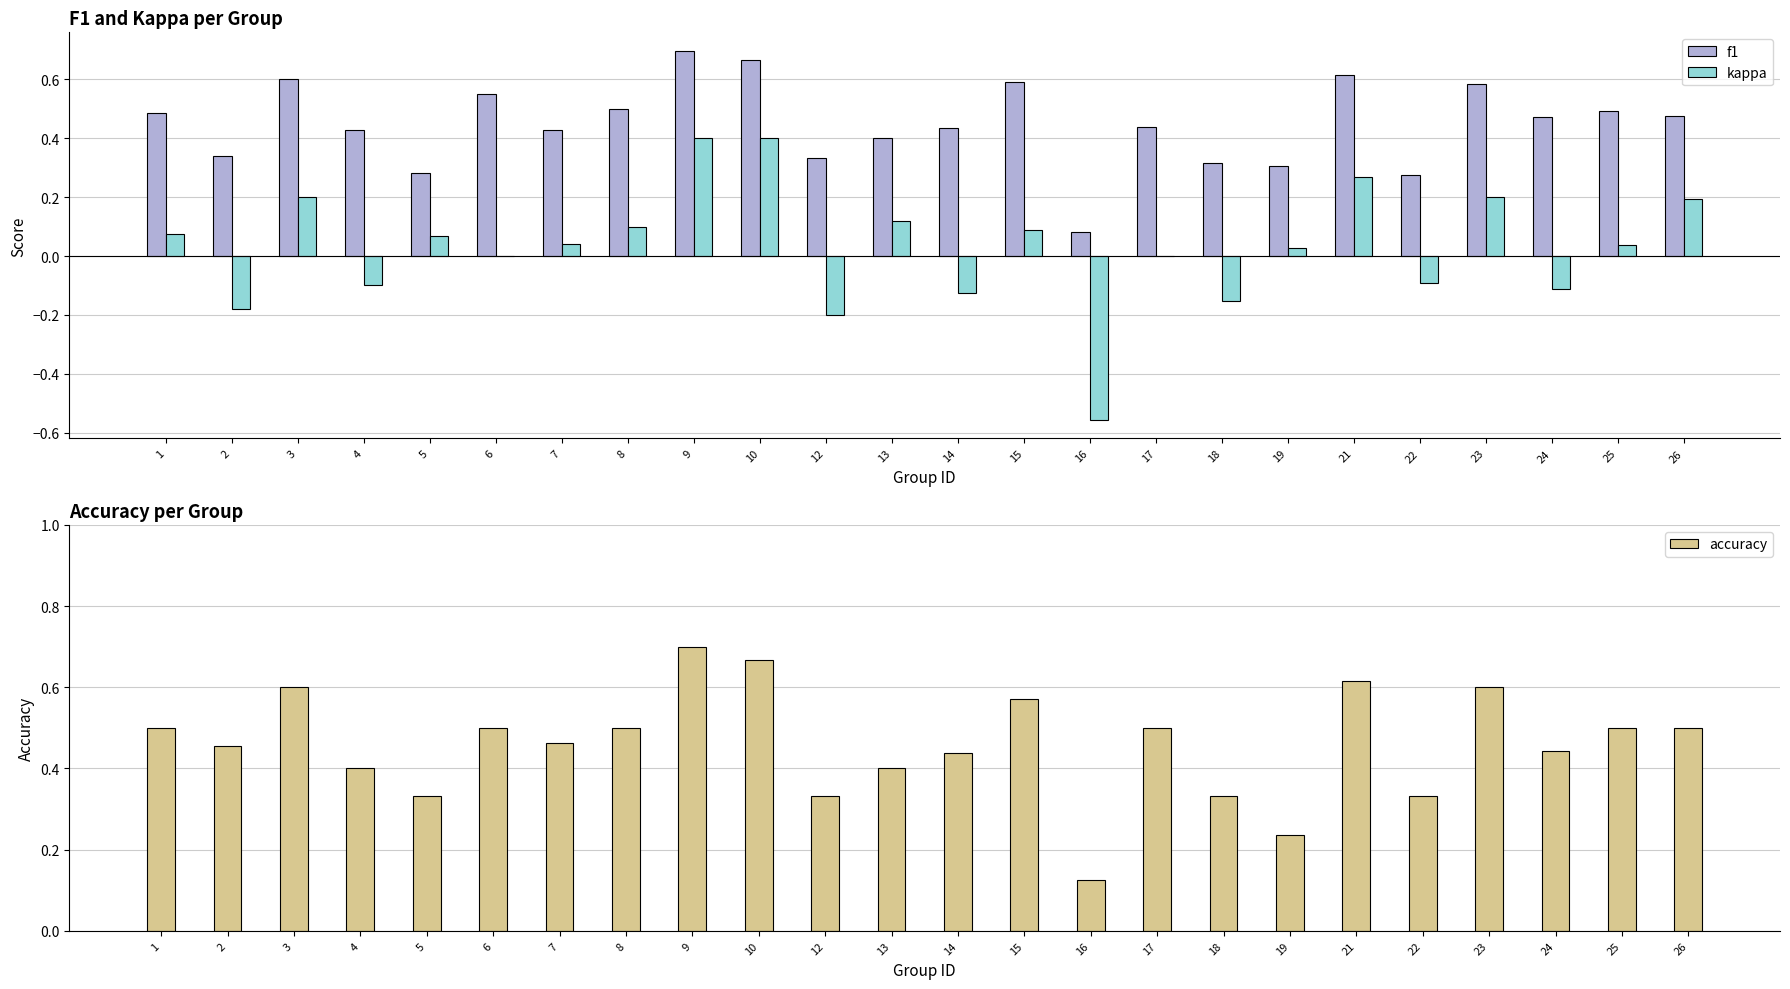

What is the value of the accuracy bar at the 23rd from the left?

0.5